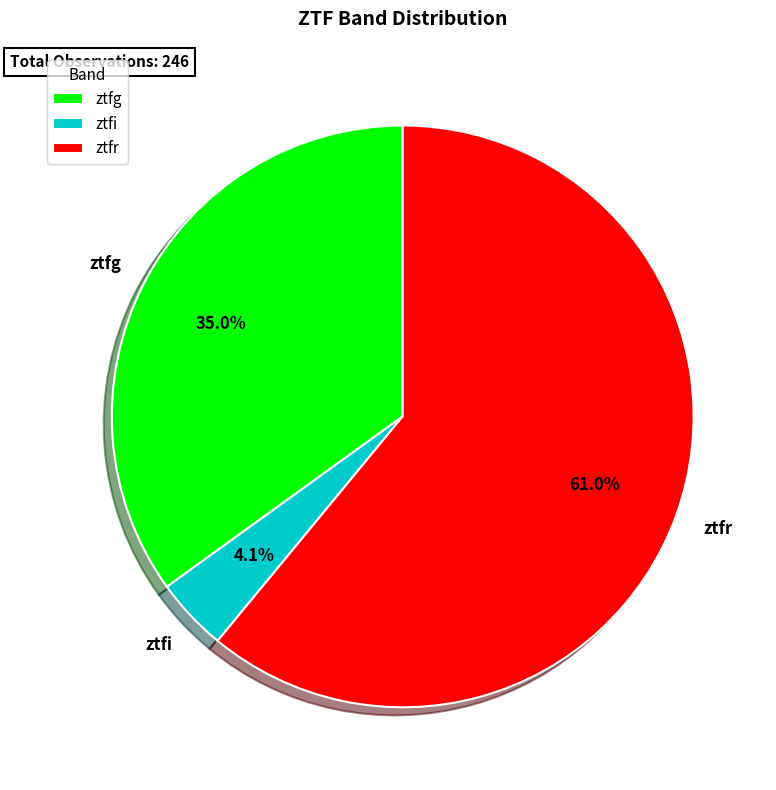

To the nearest percent, what is the average slice percentage?

33%